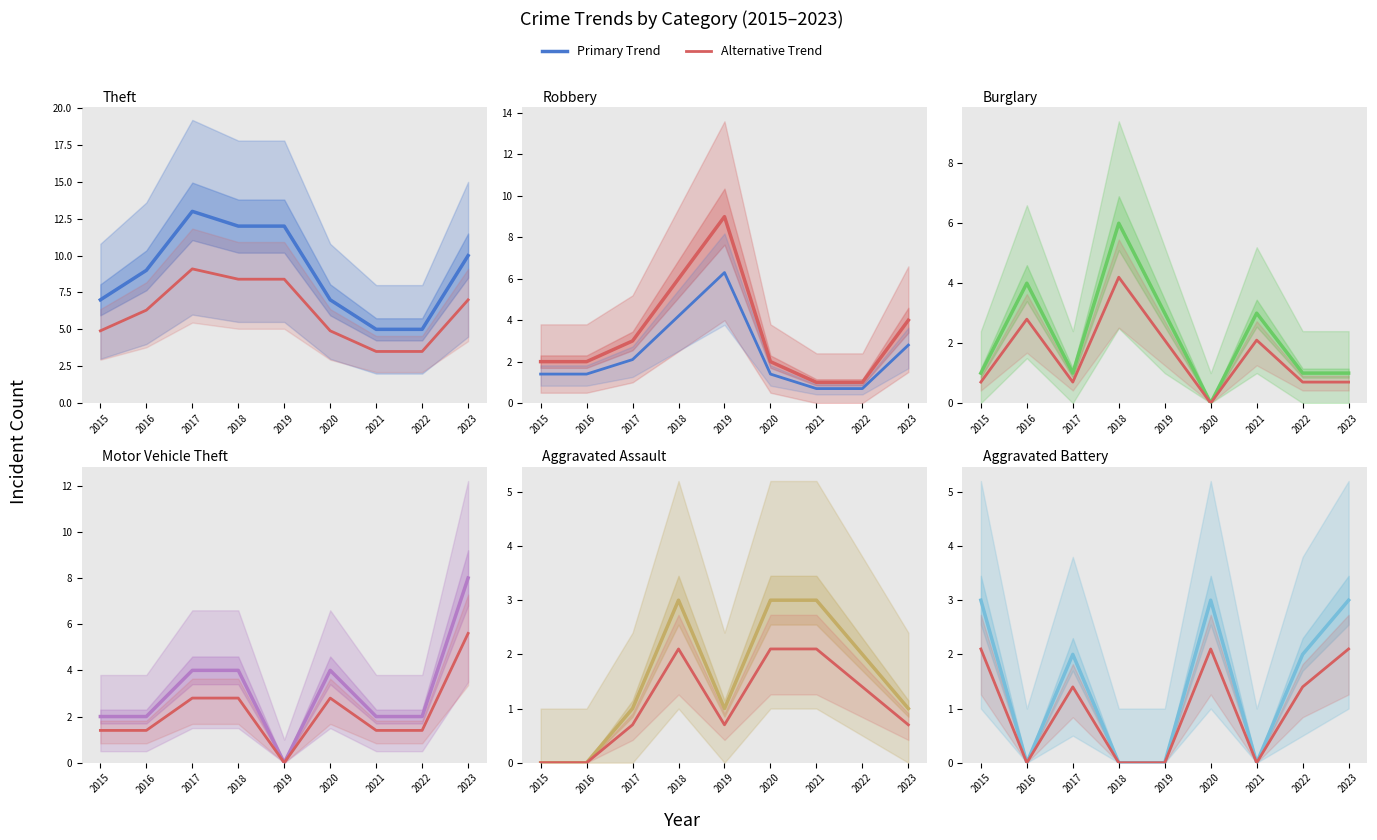

How many interior local peaks does the Burglary series have?

3